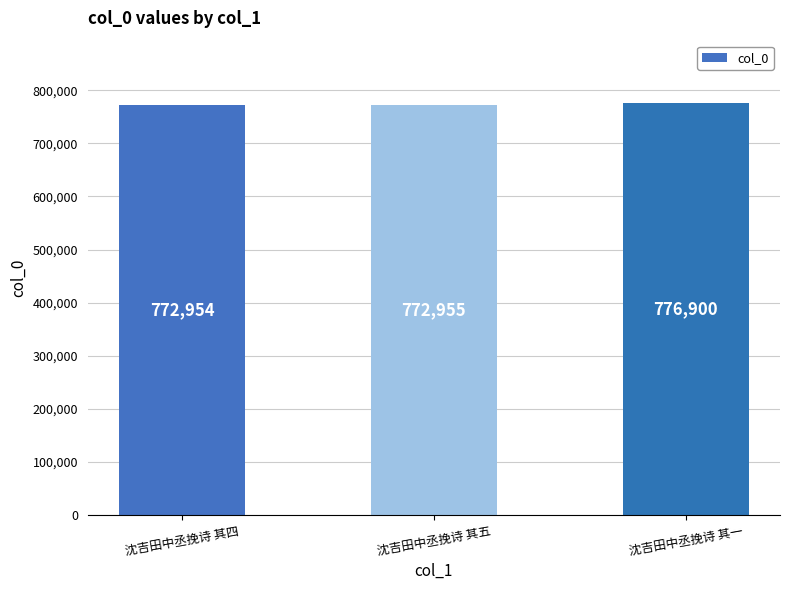

What is the maximum value shown in the chart?

776900